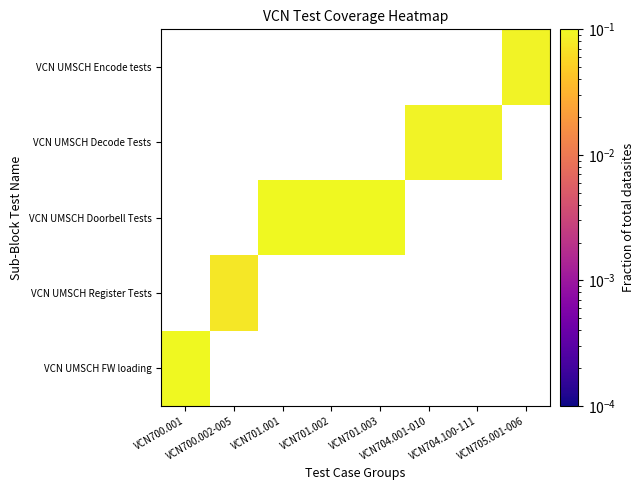

How many distinct data groups are displayed?

5